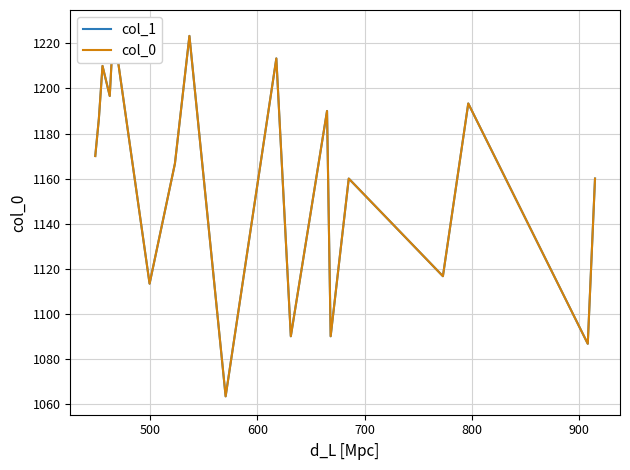

How many series are shown in this chart?

2